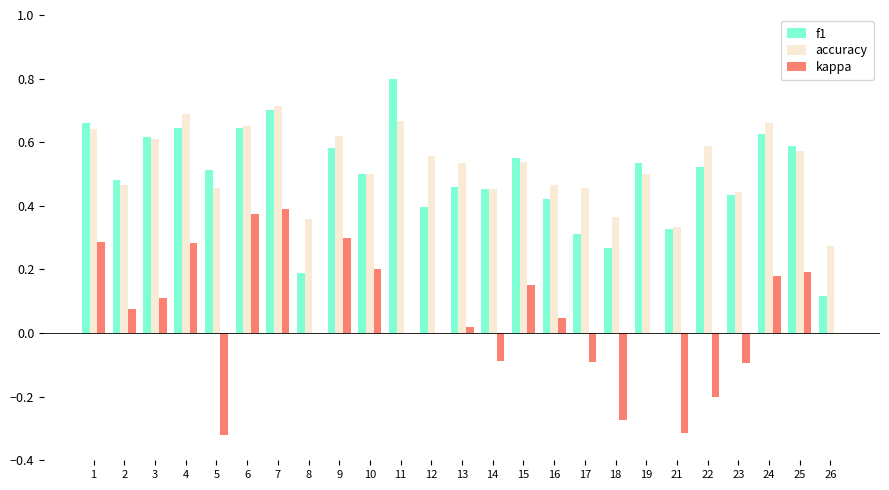

Between 5 and 11, which series saw the biggest shift?

kappa